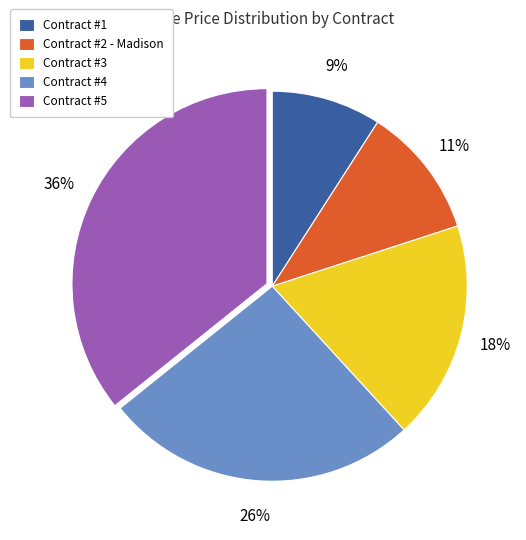

Between Contract #2 - Madison and Contract #4, which is larger?

Contract #4